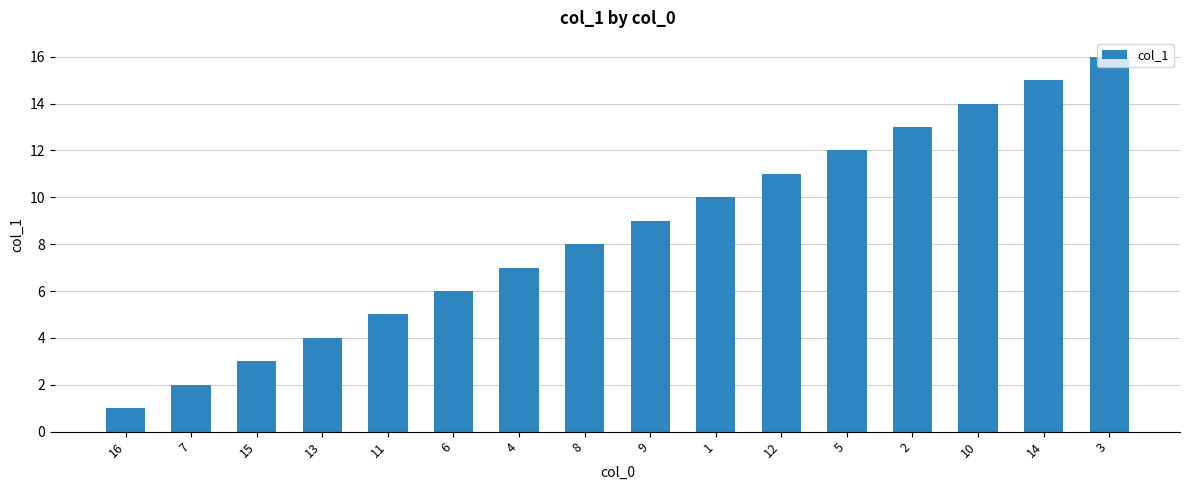

Which label corresponds to the smallest value in the chart?

16